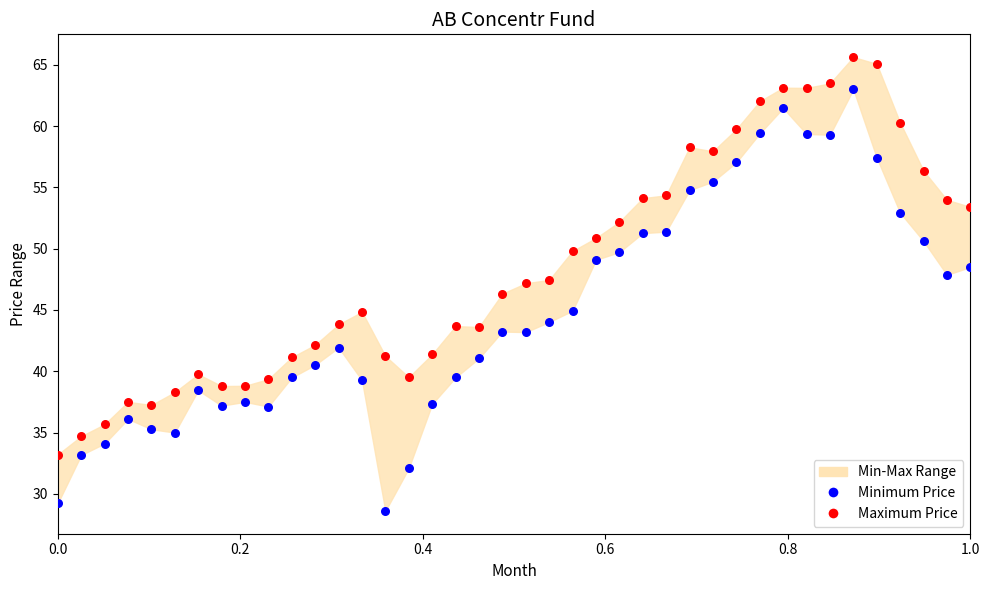

Across all data points, what is the range of Y values (max minus min)?

37.0